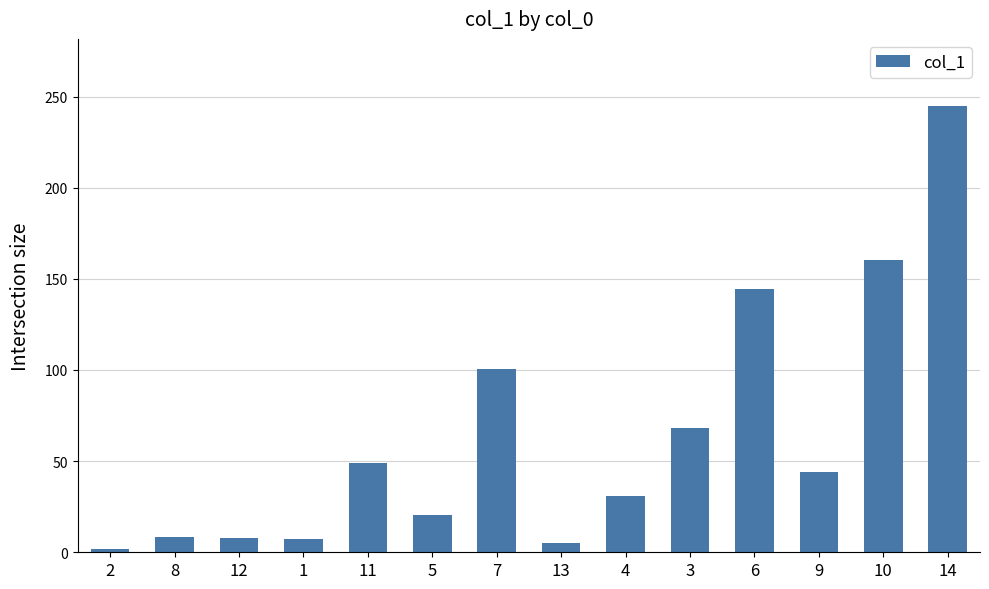

Is it true that the value at 10 is 75.2?

False